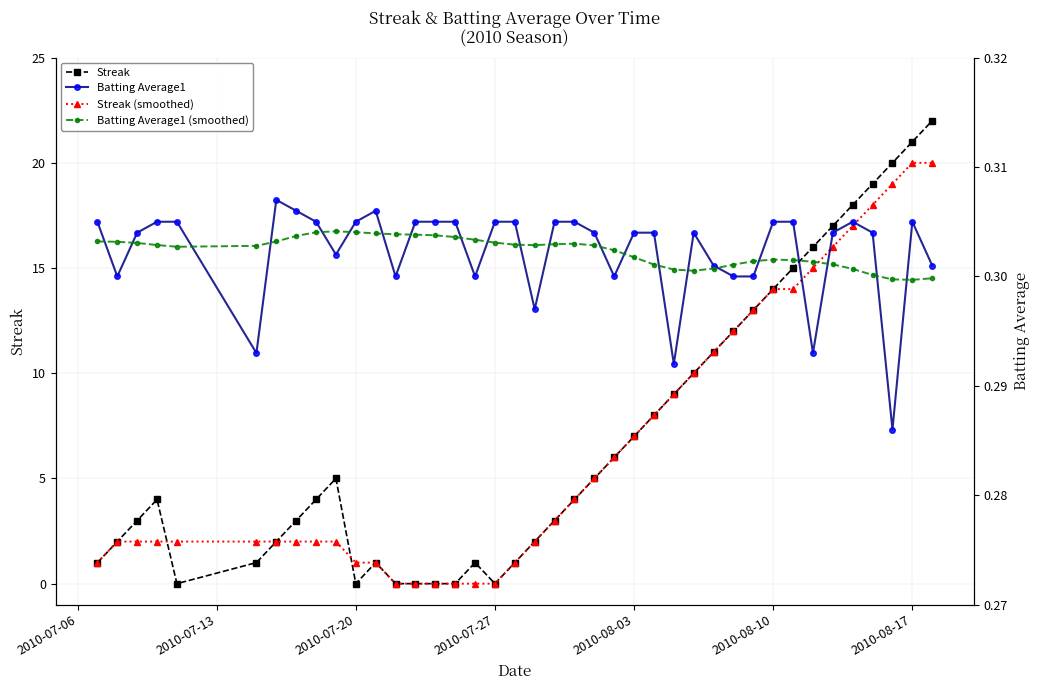

Is it true that Streak equals 7.1 at 21?

False